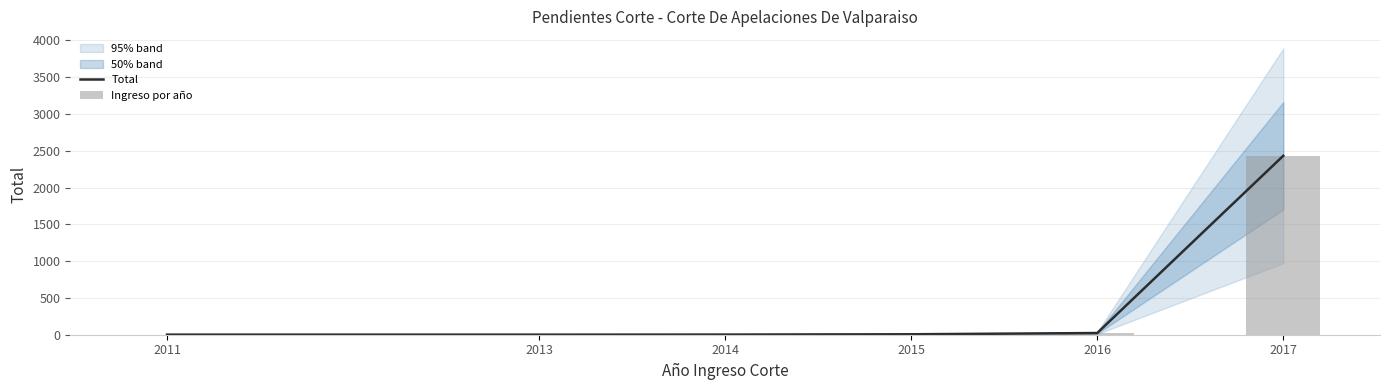

How many values in the Ingreso por año series exceed 6?

2